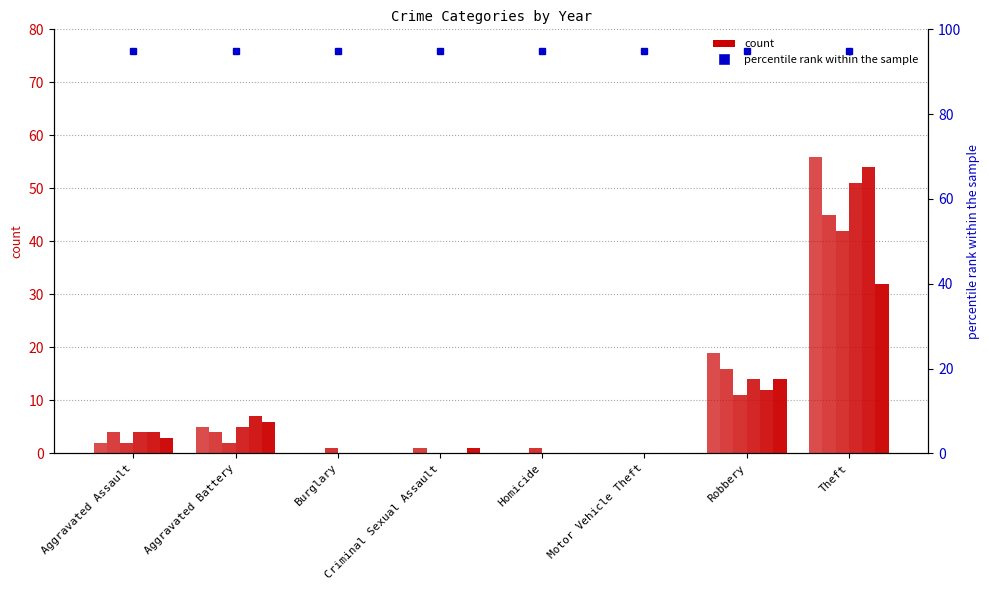

How many groups of bars are there?

8